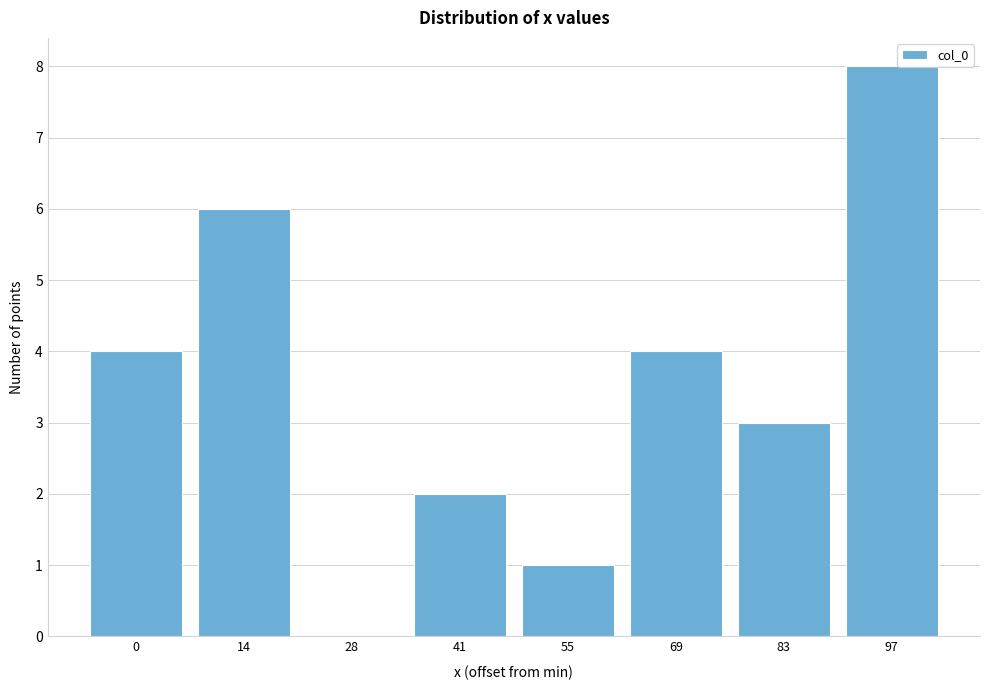

Reading right to left, transcribe all the data shown in this chart.

97=8	83=3	69=4	55=1	41=2	28=0	14=6	0=4